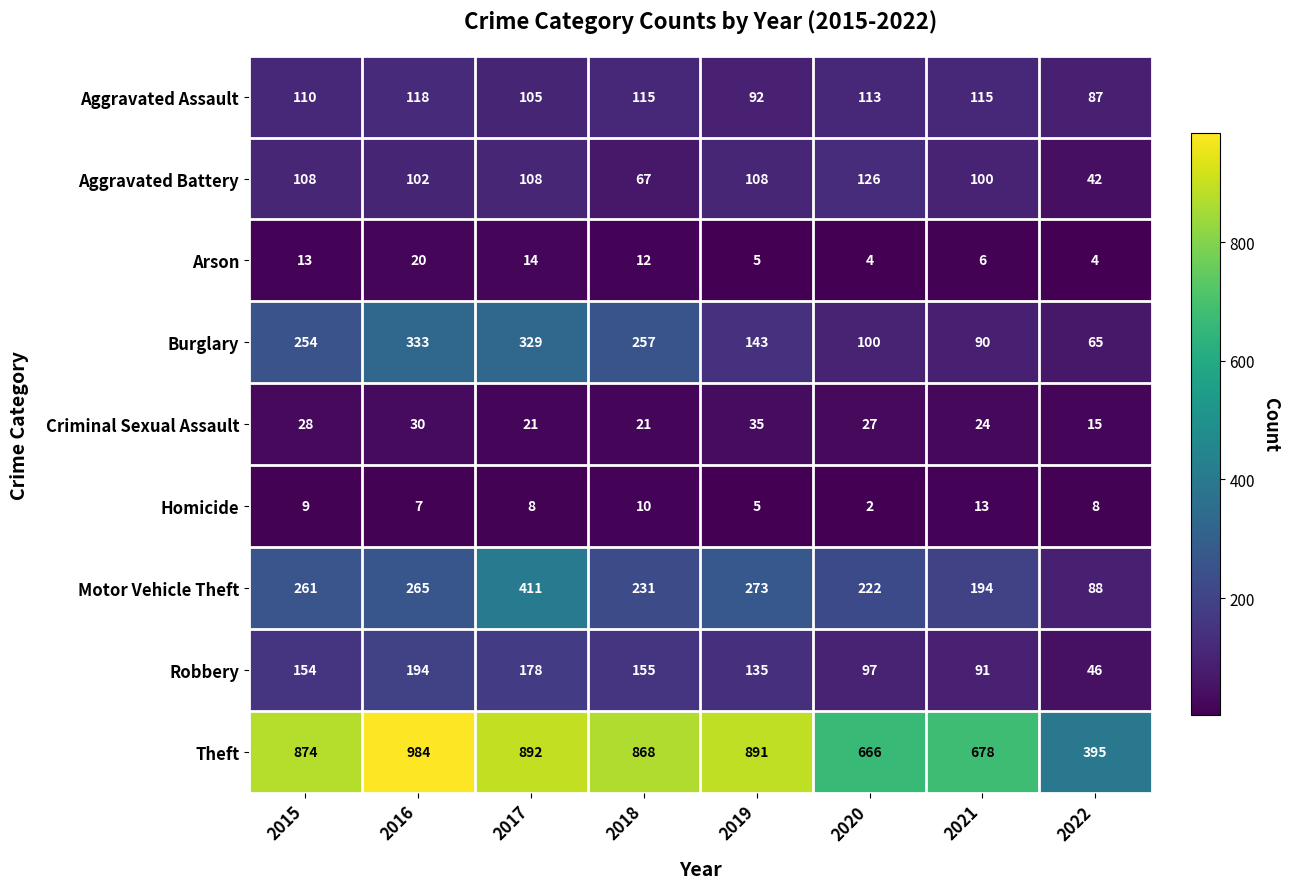

Count the number of data series in this chart.

9